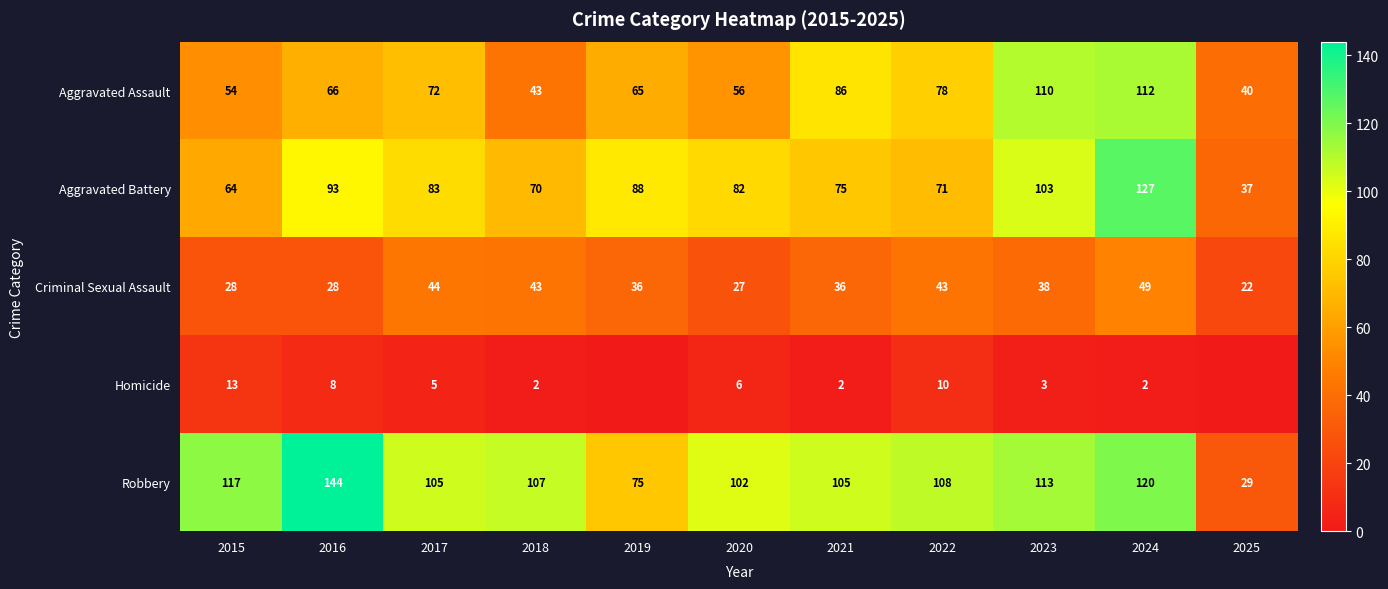

At which label does Aggravated Battery reach its peak?

2024